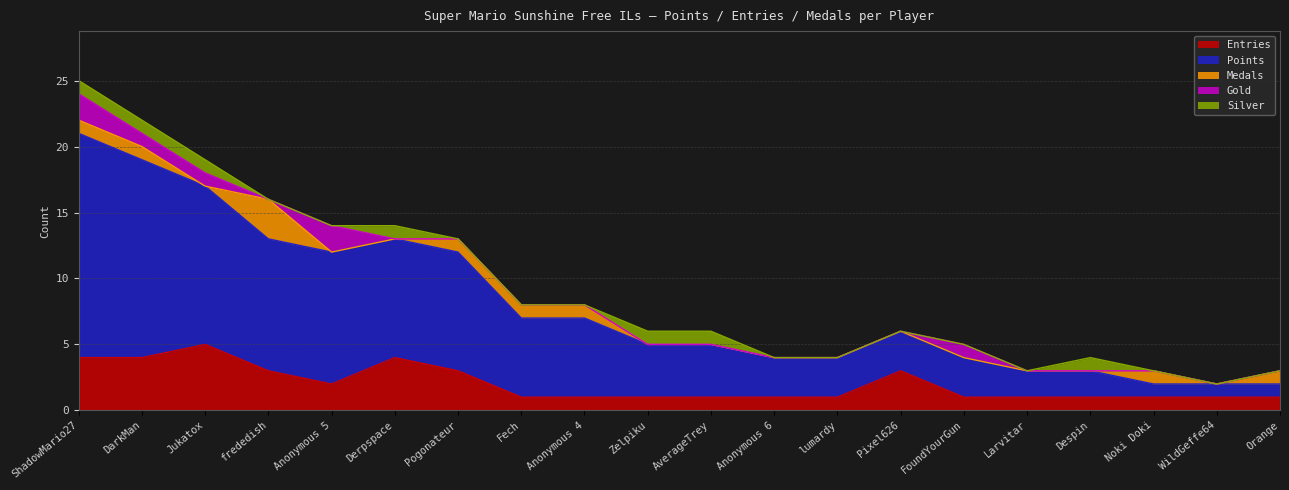

Is it true that Silver equals 1 at Anonymous 4?

False